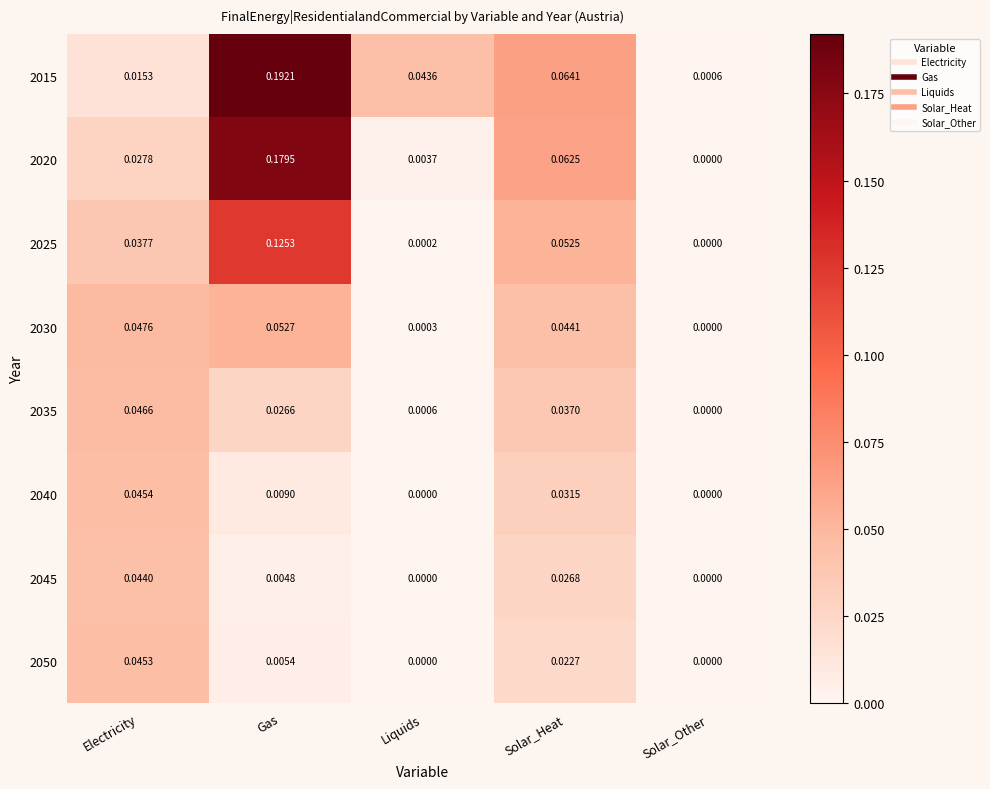

Between Gas and Solar_Heat, which series saw the biggest shift?

2015